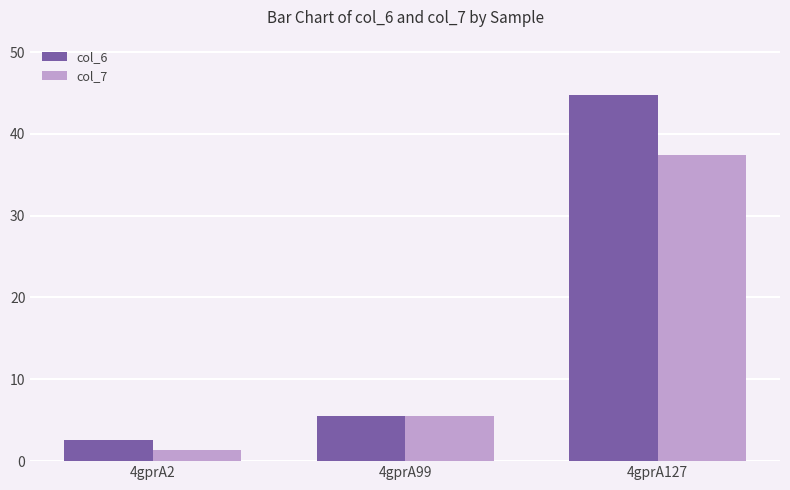

What is the value of the col_7 bar at the 2nd from the left?

5.5